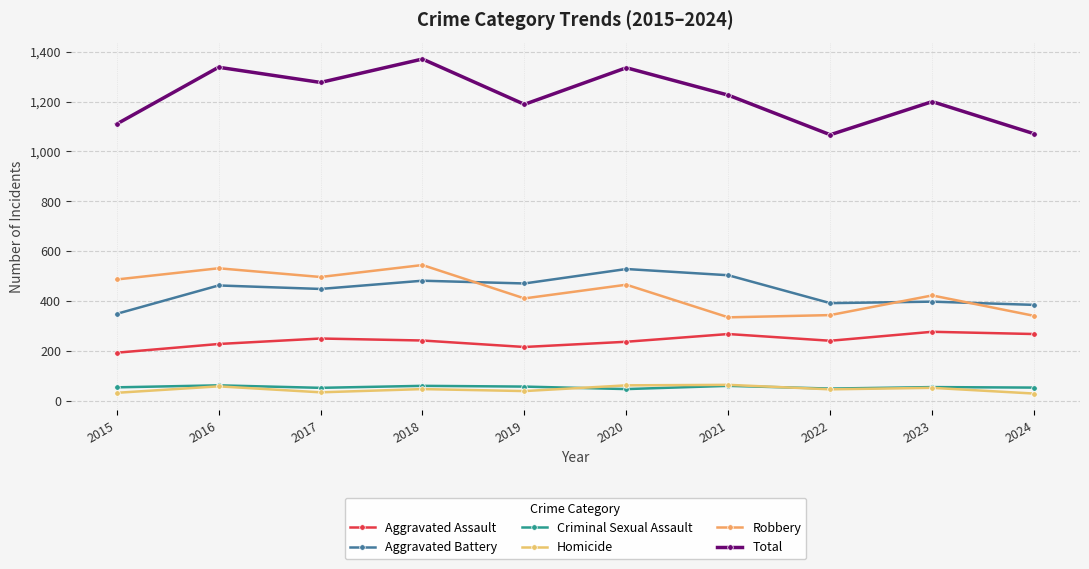

Reading right to left, what are all the values shown in this chart?

Aggravated Assault: 267	276	240	267	236	215	241	249	227	192
Aggravated Battery: 384	397	391	503	528	470	481	448	462	348
Criminal Sexual Assault: 52	54	48	59	46	56	59	51	61	53
Homicide: 28	51	45	63	61	38	46	33	57	31
Robbery: 340	422	343	334	465	410	544	496	531	486
Total: 1071	1200	1067	1226	1336	1189	1371	1277	1338	1110